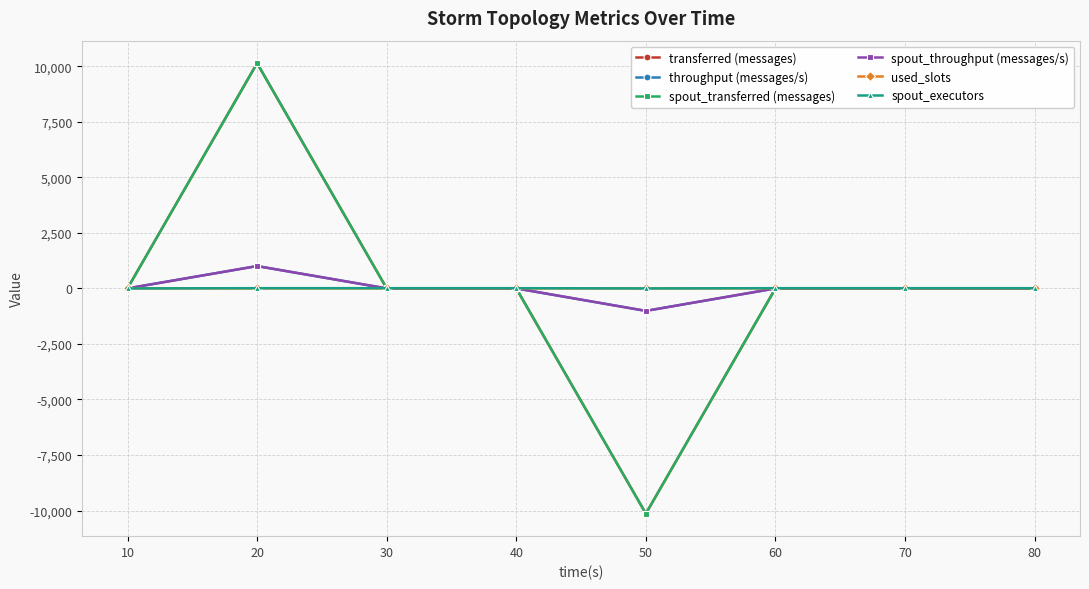

Between 80 and 30, which is larger?

80